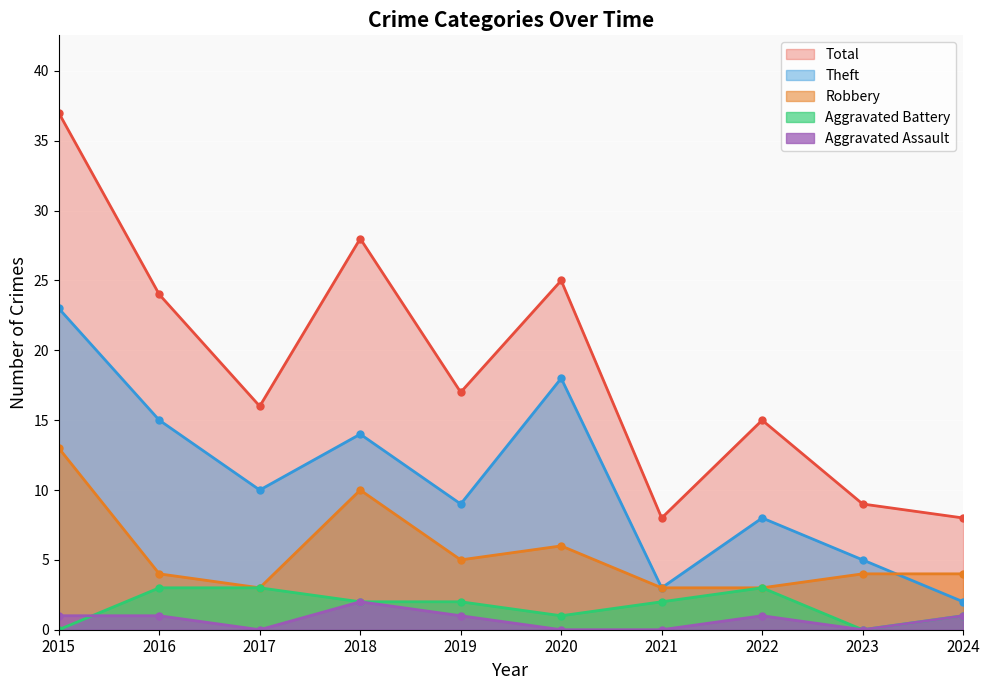

Rank the series by their maximum value, from lowest to highest.

Aggravated Assault, Aggravated Battery, Robbery, Theft, Total